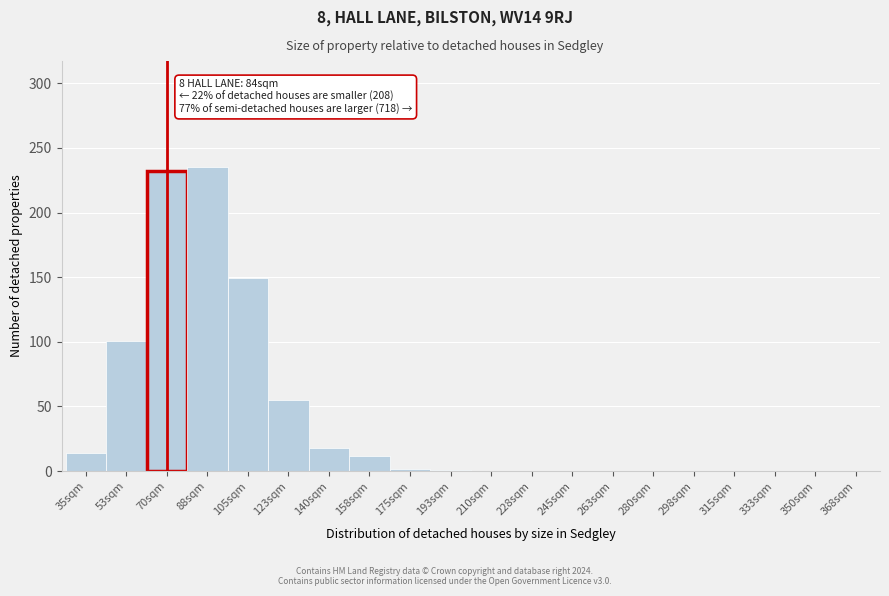

What is the change in value from 123sqm to 368sqm?

-55